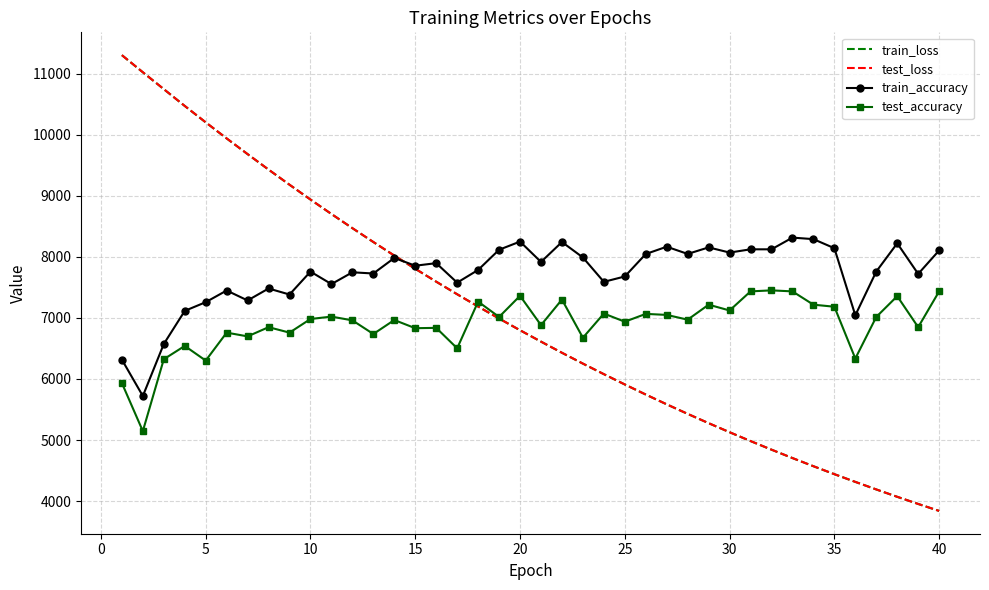

Which series has the largest range (max minus min)?

test_loss